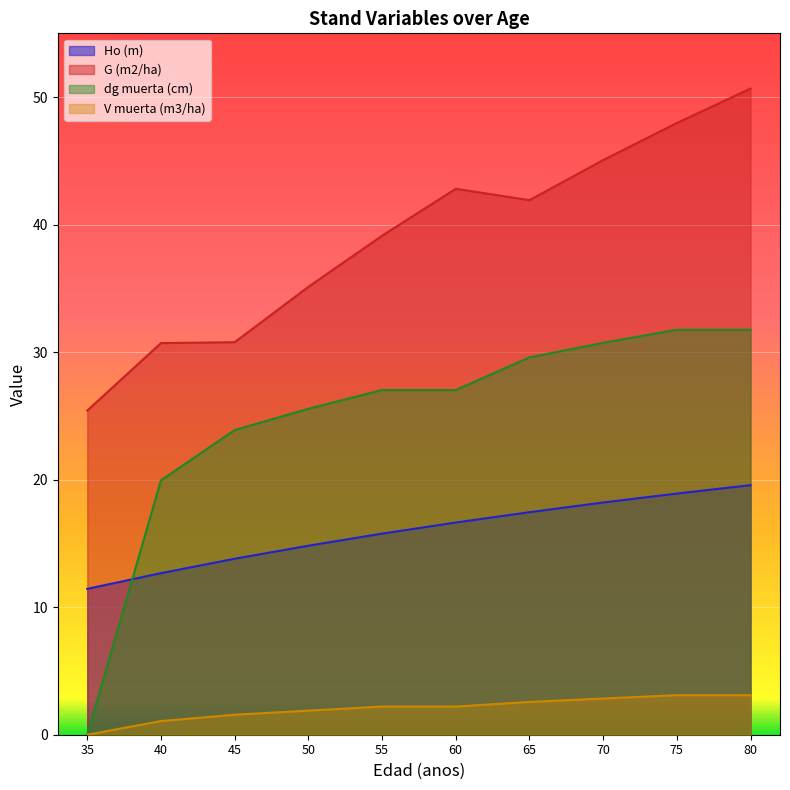

What is the sum of all V muerta (m3/ha) values?

20.6